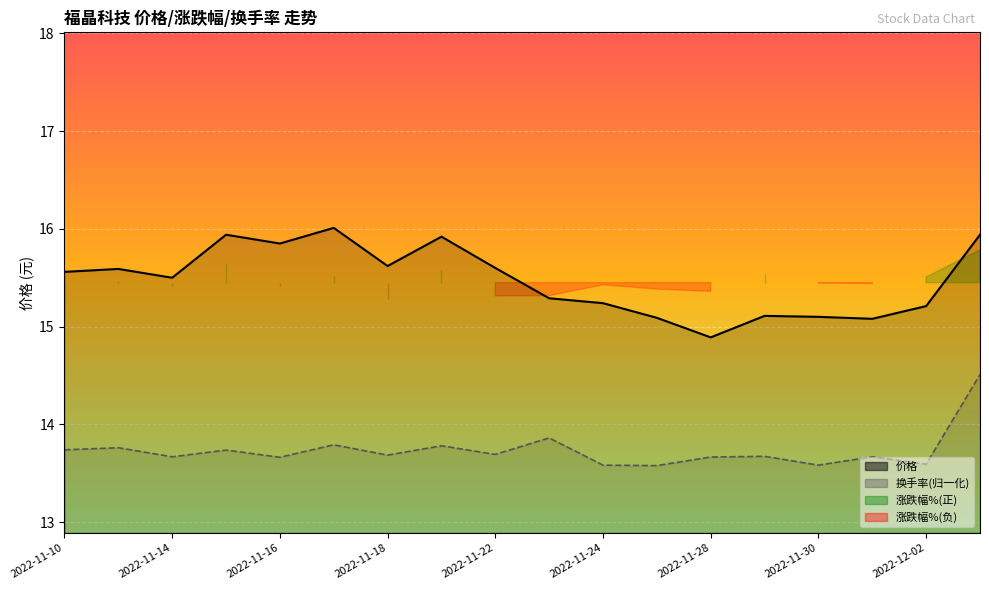

Reading left to right, what are all the values shown in this chart?

价格: 2022-11-10=15.6	2022-11-11=15.6	2022-11-14=15.5	2022-11-15=15.9	2022-11-16=15.8	2022-11-17=16.0	2022-11-18=15.6	2022-11-21=15.9	2022-11-22=15.6	2022-11-23=15.3	2022-11-24=15.2	2022-11-25=15.1	2022-11-28=14.9	2022-11-29=15.1	2022-11-30=15.1	2022-12-01=15.1	2022-12-02=15.2	2022-12-05=15.9
换手率: 2022-11-10=13.7	2022-11-11=13.8	2022-11-14=13.7	2022-11-15=13.7	2022-11-16=13.7	2022-11-17=13.8	2022-11-18=13.7	2022-11-21=13.8	2022-11-22=13.7	2022-11-23=13.9	2022-11-24=13.6	2022-11-25=13.6	2022-11-28=13.7	2022-11-29=13.7	2022-11-30=13.6	2022-12-01=13.7	2022-12-02=13.6	2022-12-05=14.5